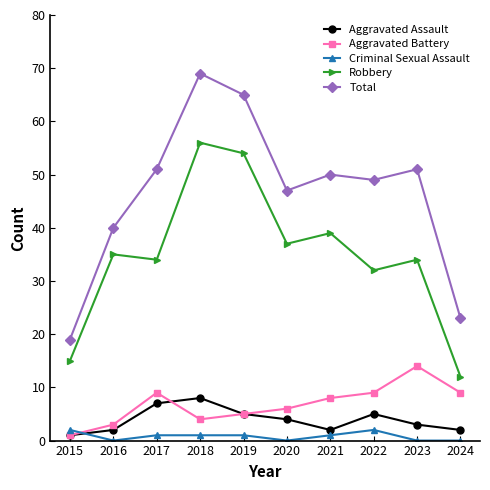

Does the chart display data point markers on the line(s)?

Yes